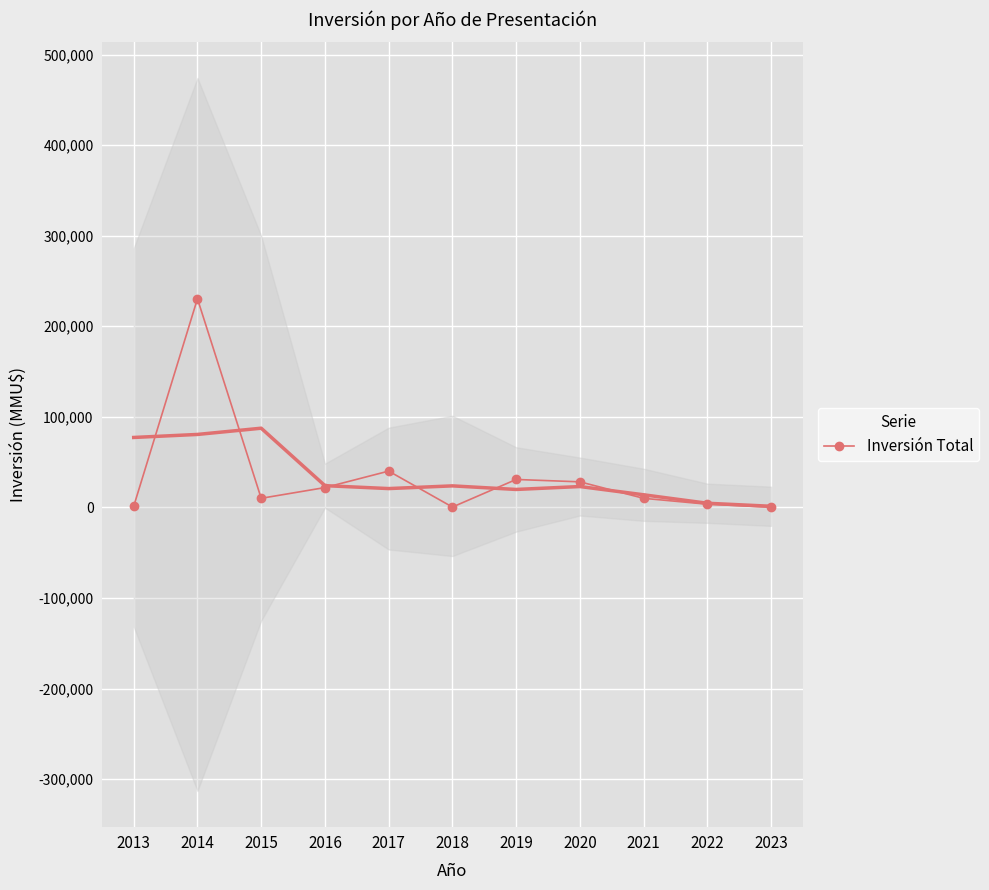

How many values exceed 10021?

5